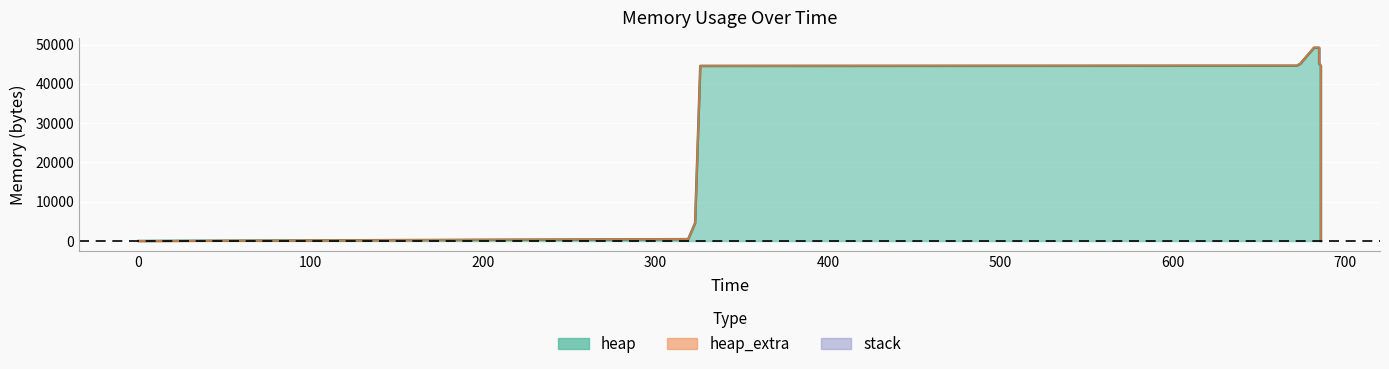

Which series has the largest total across all categories?

heap